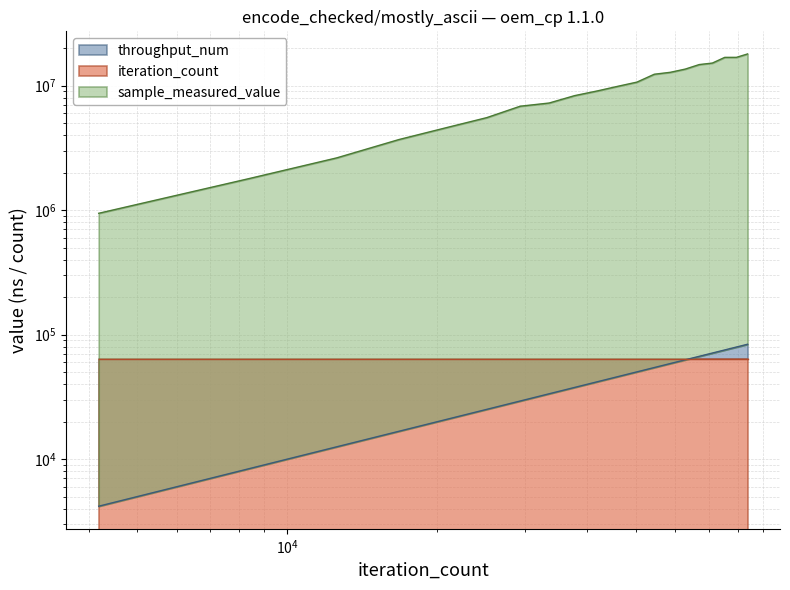

Which category has the lowest value in the iteration_count series?

4188